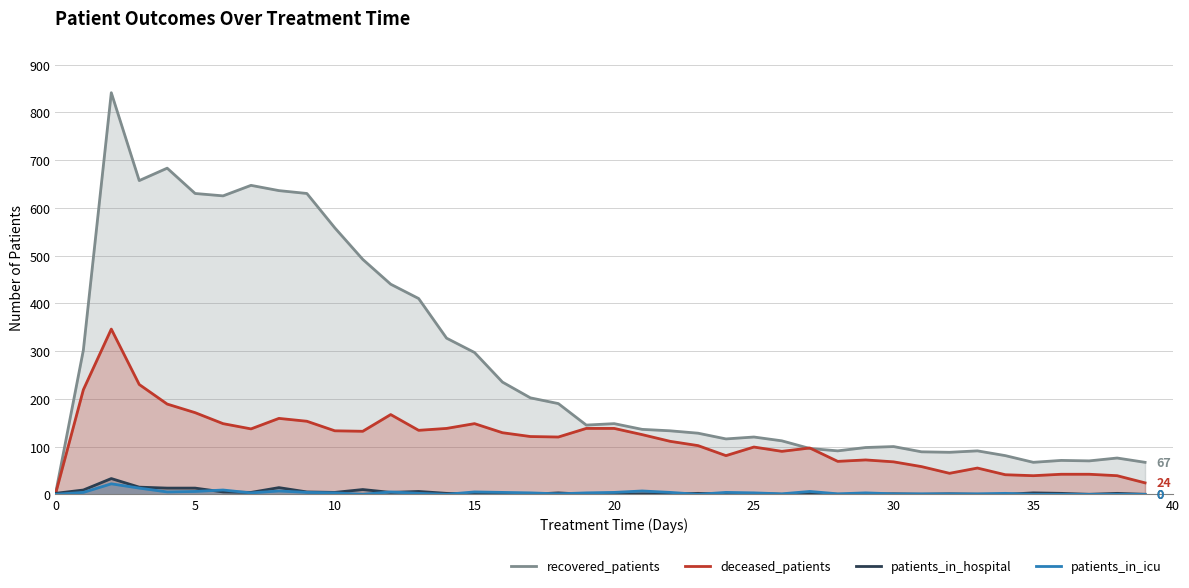

After their last crossing, which series has the higher values: patients_in_hospital or deceased_patients?

deceased_patients